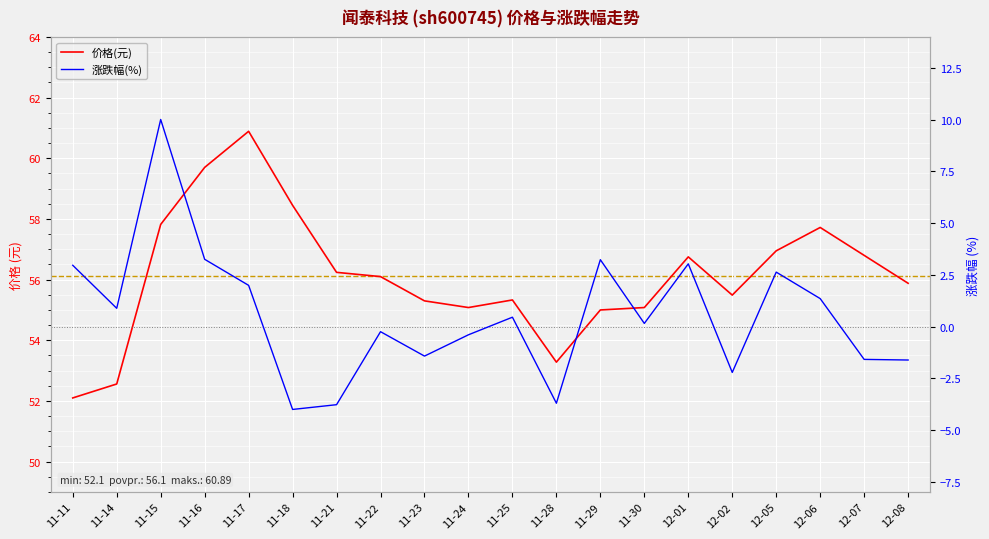

What is the label of the 9th point from the left?

11-23